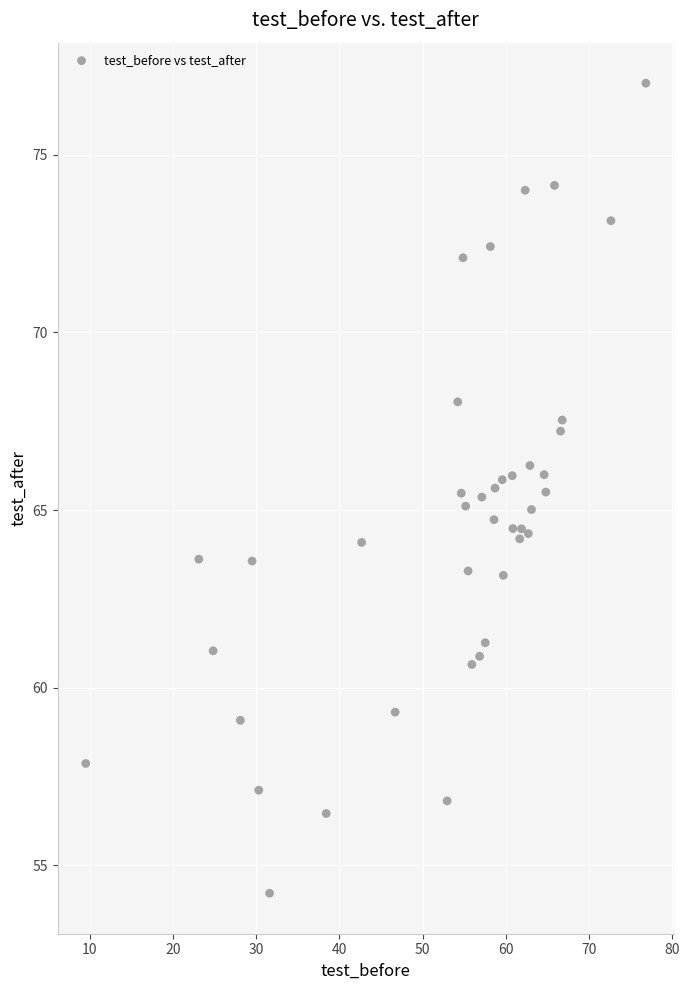

What is the range of X values (max minus min)?

67.4